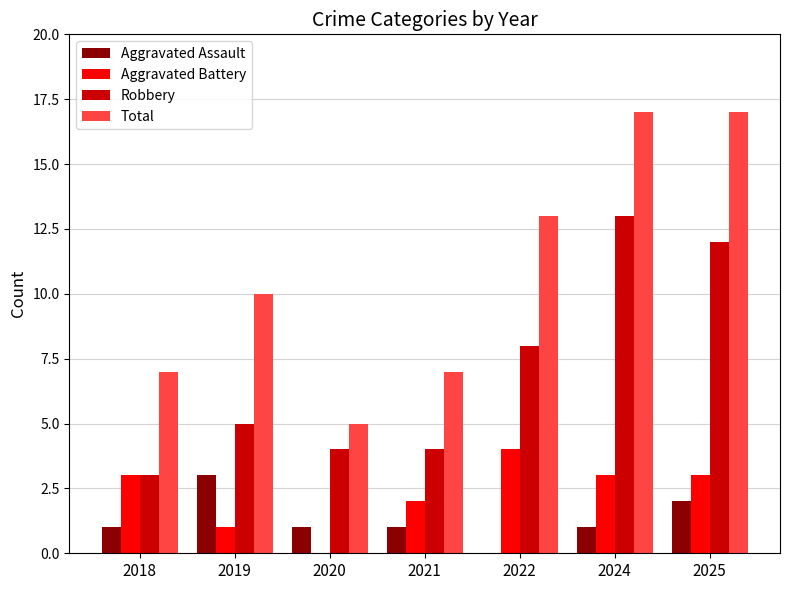

Does the chart contain stacked bars?

No